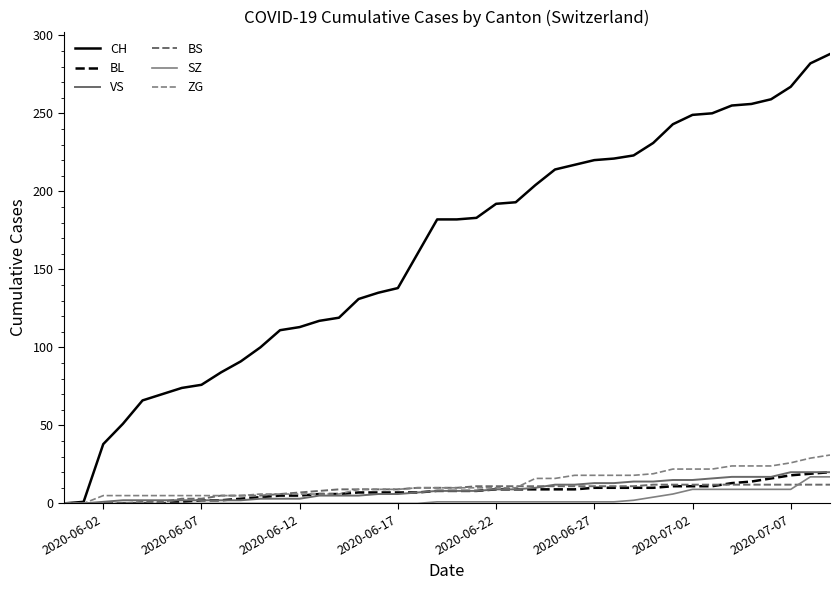

How many lines are shown in the chart?

6